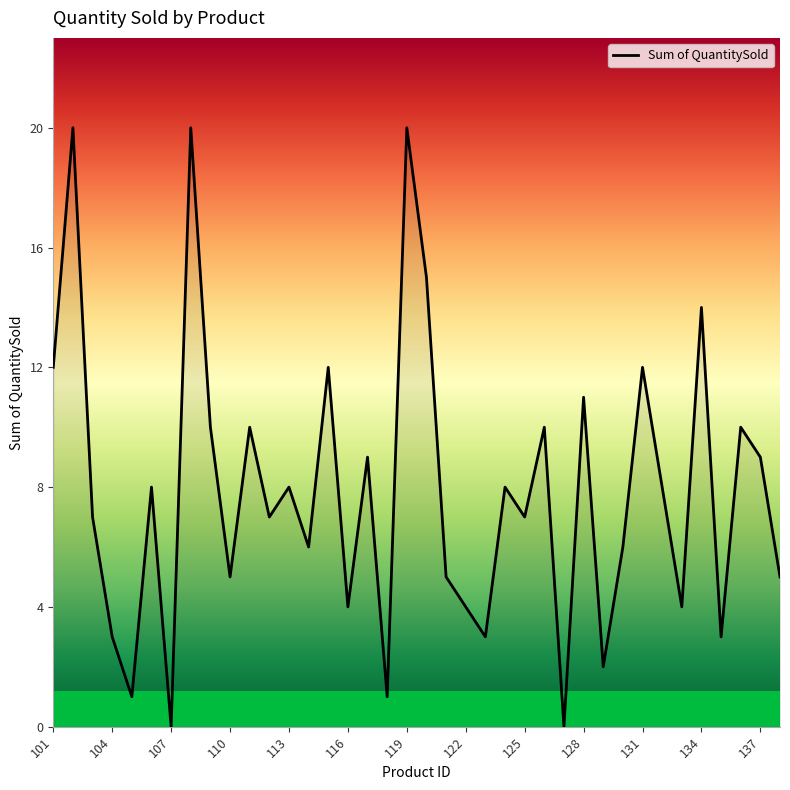

What is the greatest value displayed?

20